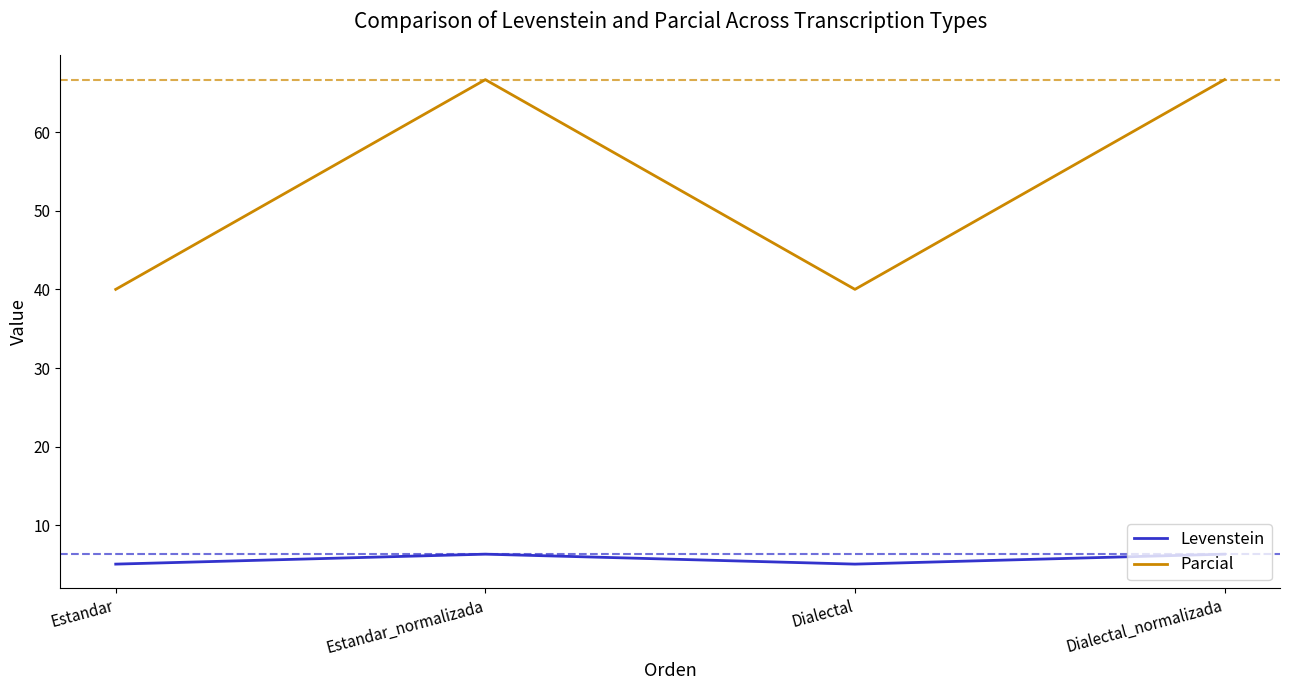

What position from the left is Dialectal_normalizada?

4